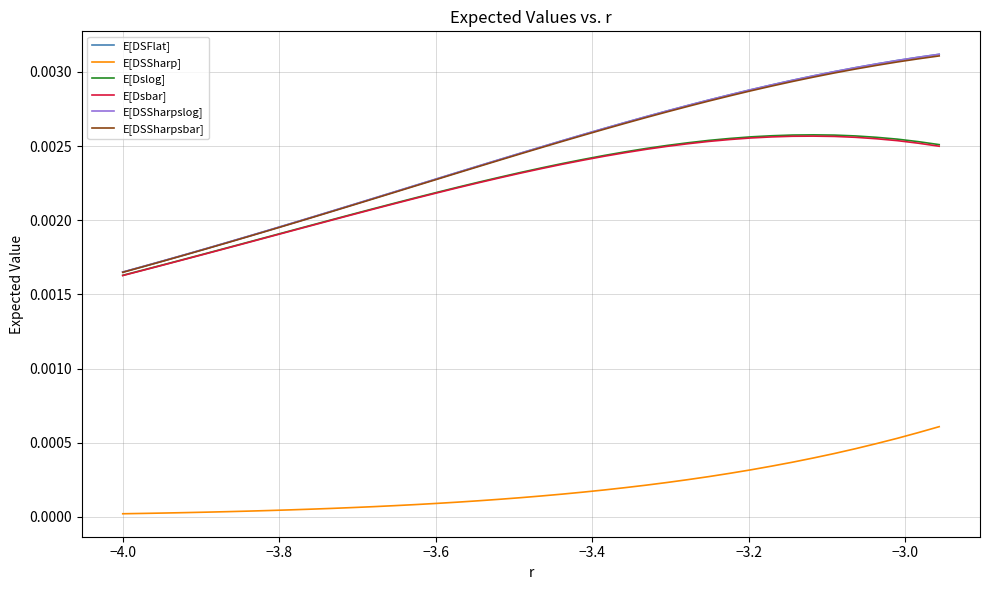

True or false: E[DSSharpslog] and E[Dsbar] cross at least once.

False